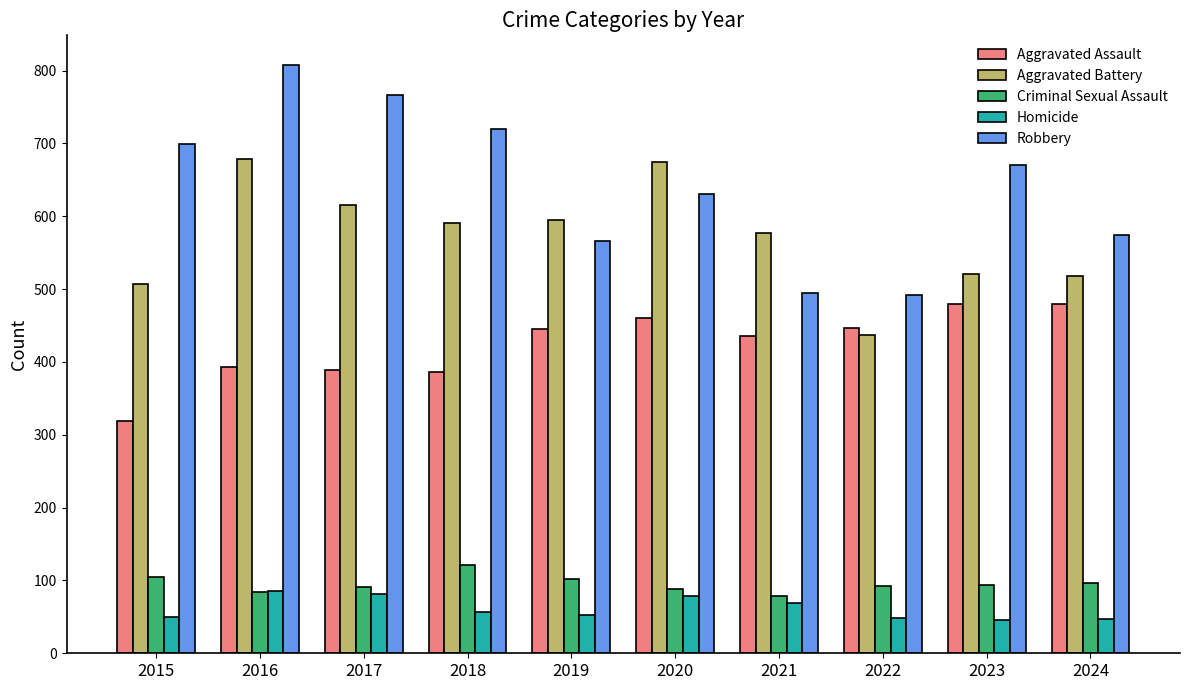

How many data points in Criminal Sexual Assault are less than 94?

5